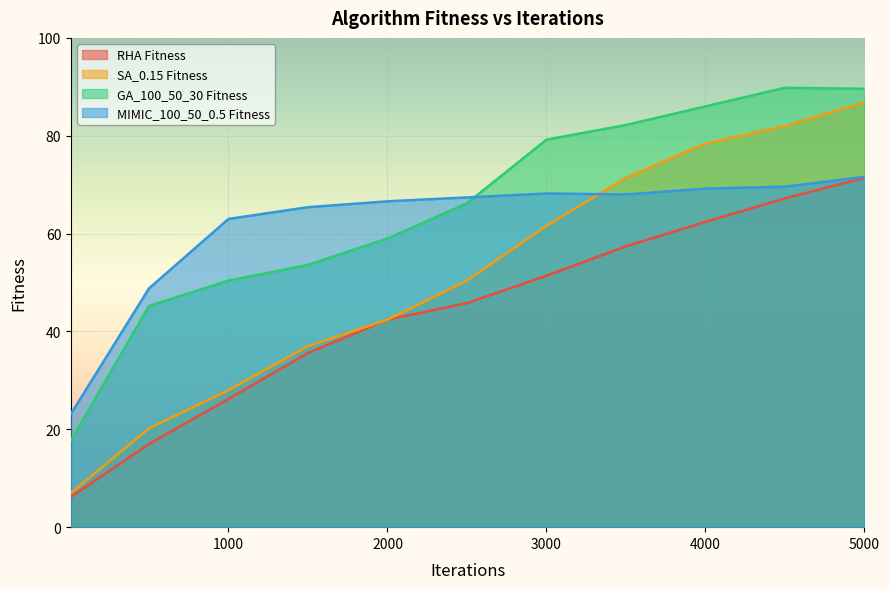

At which category does MIMIC_100_50_0.5 Fitness reach its first local peak?

3000